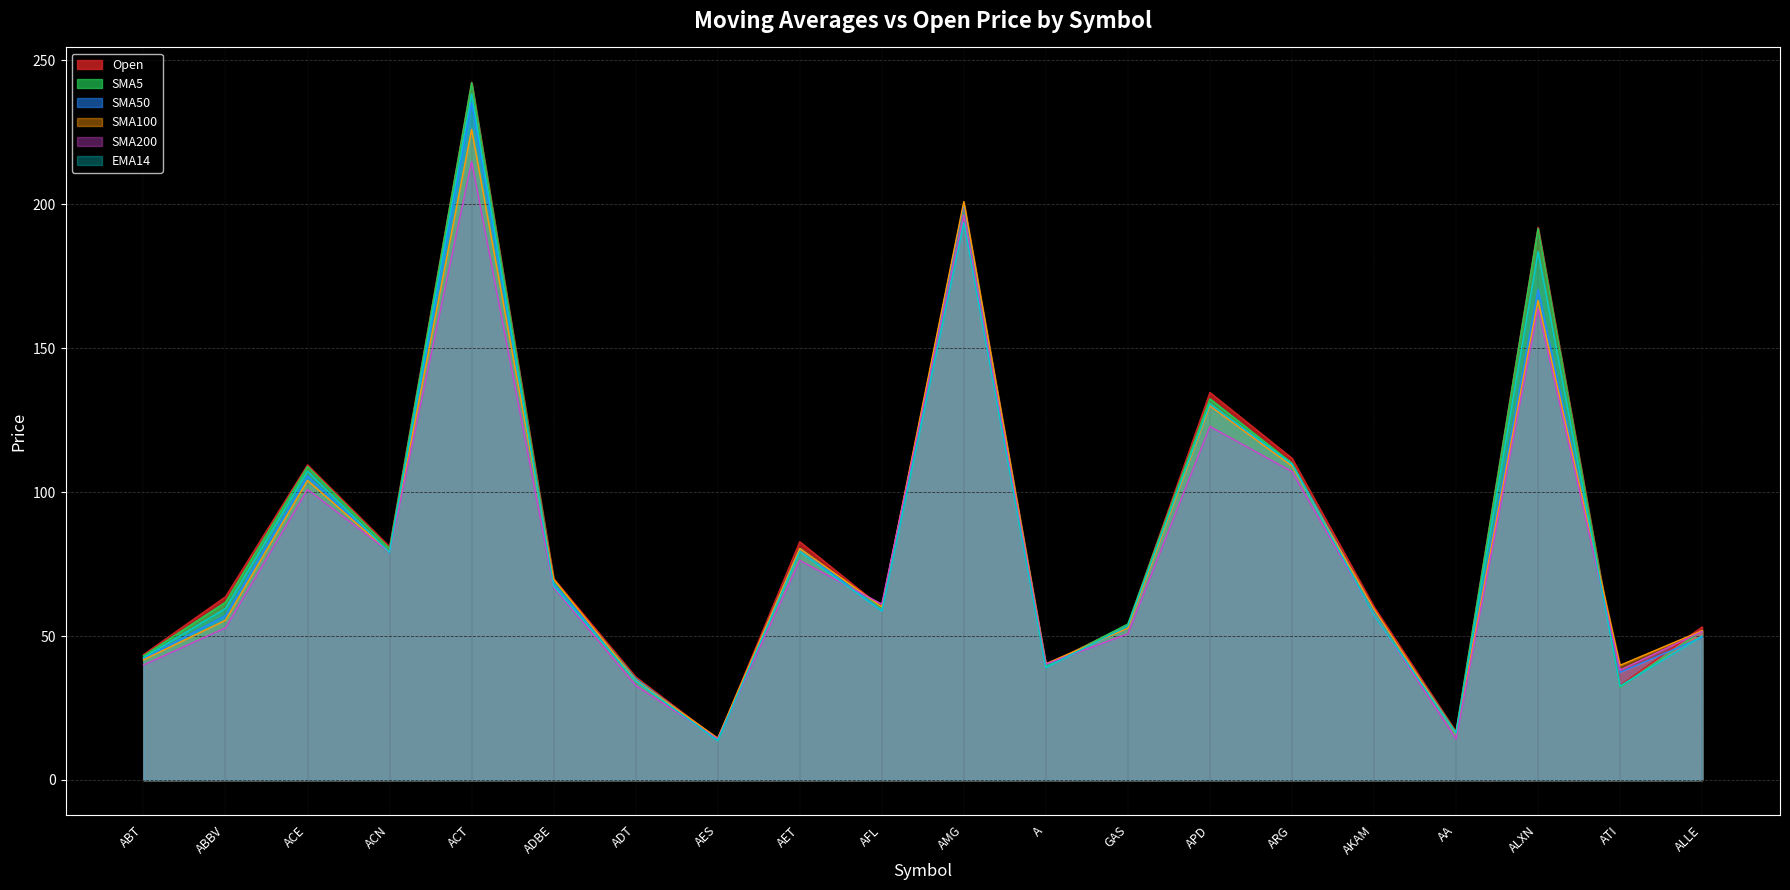

After their last crossing, which series has the higher values: SMA100 or SMA200?

SMA100